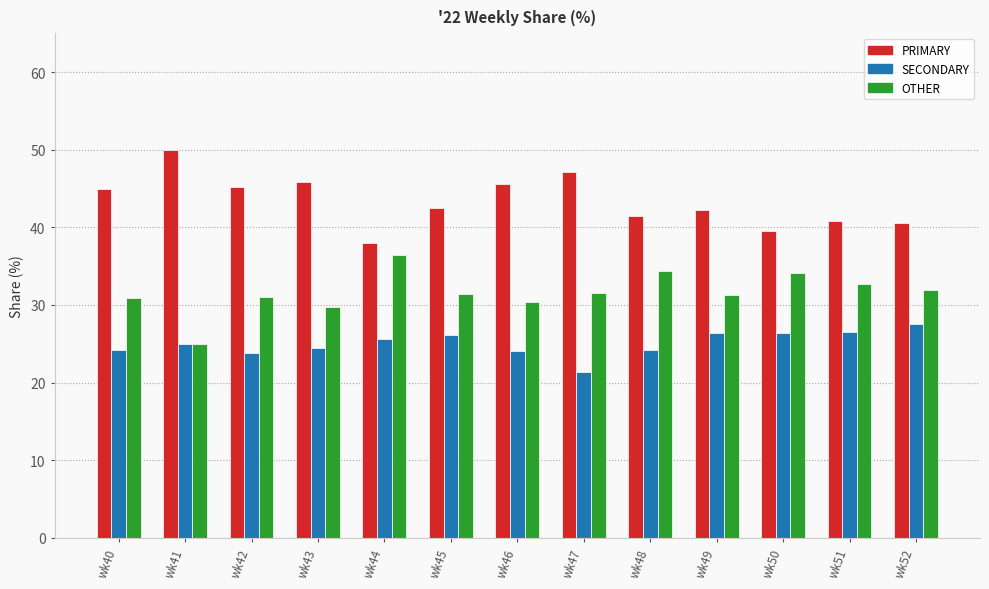

How many groups of bars are there?

13